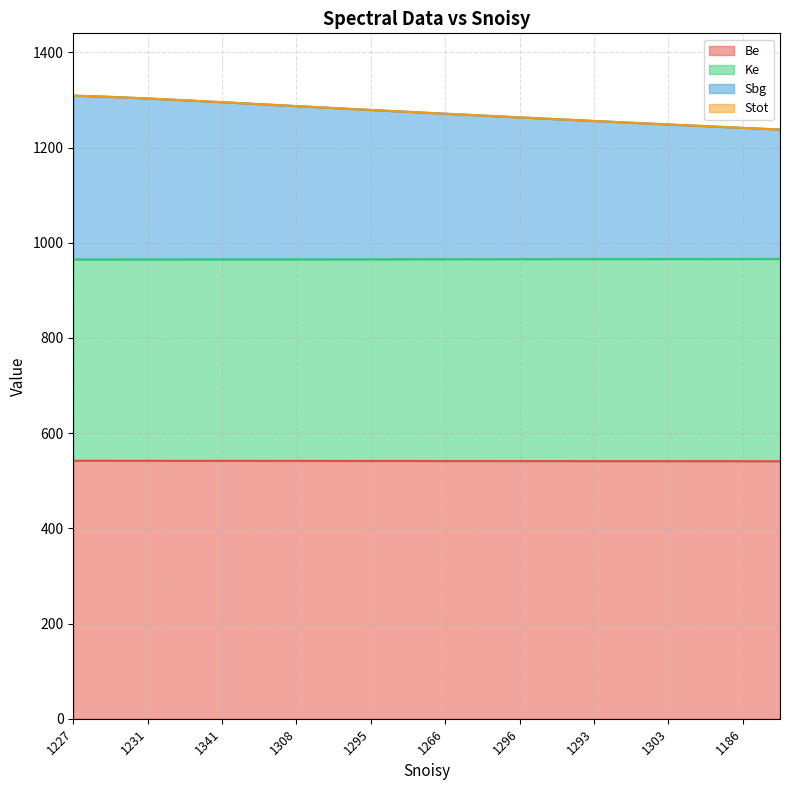

What is the maximum value for Be?

542.0